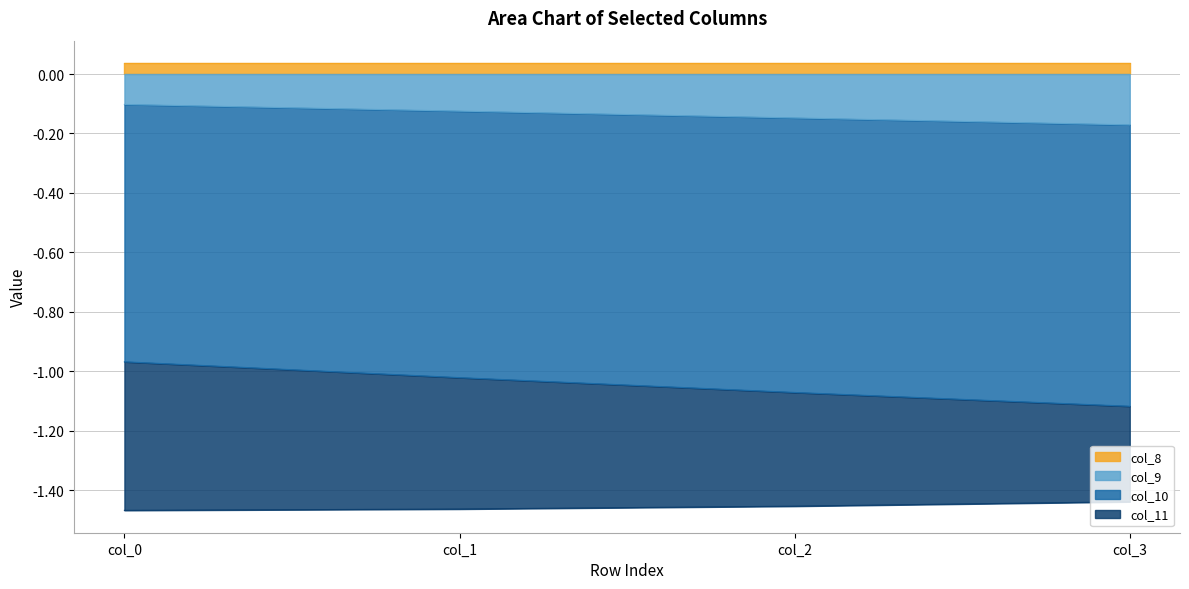

True or false: col_10 and col_9 cross at least once.

False